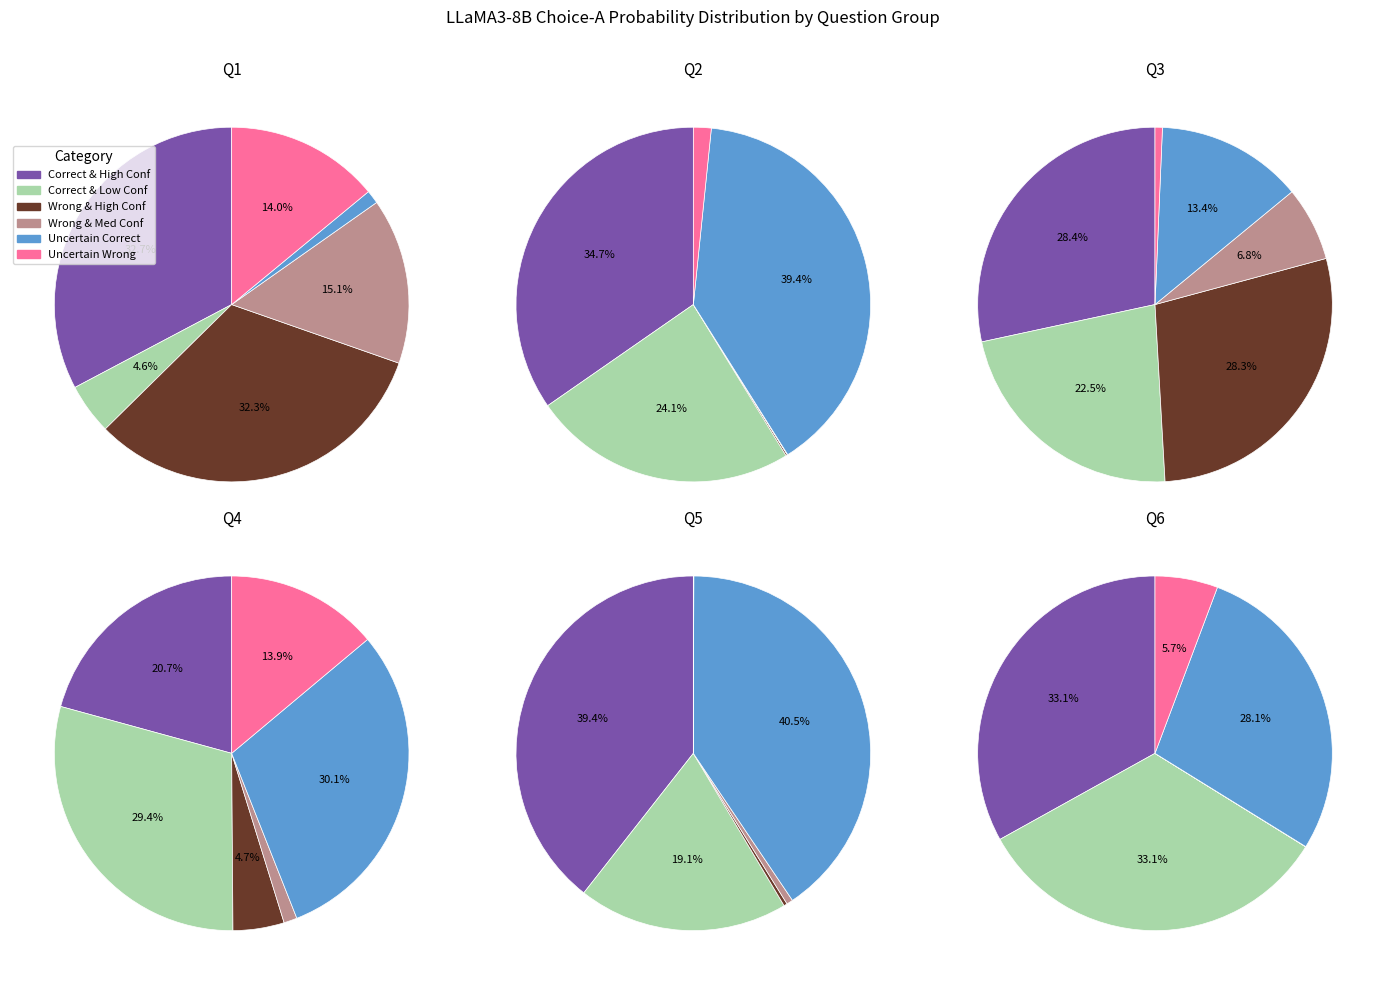

Does any single category account for the majority?

No